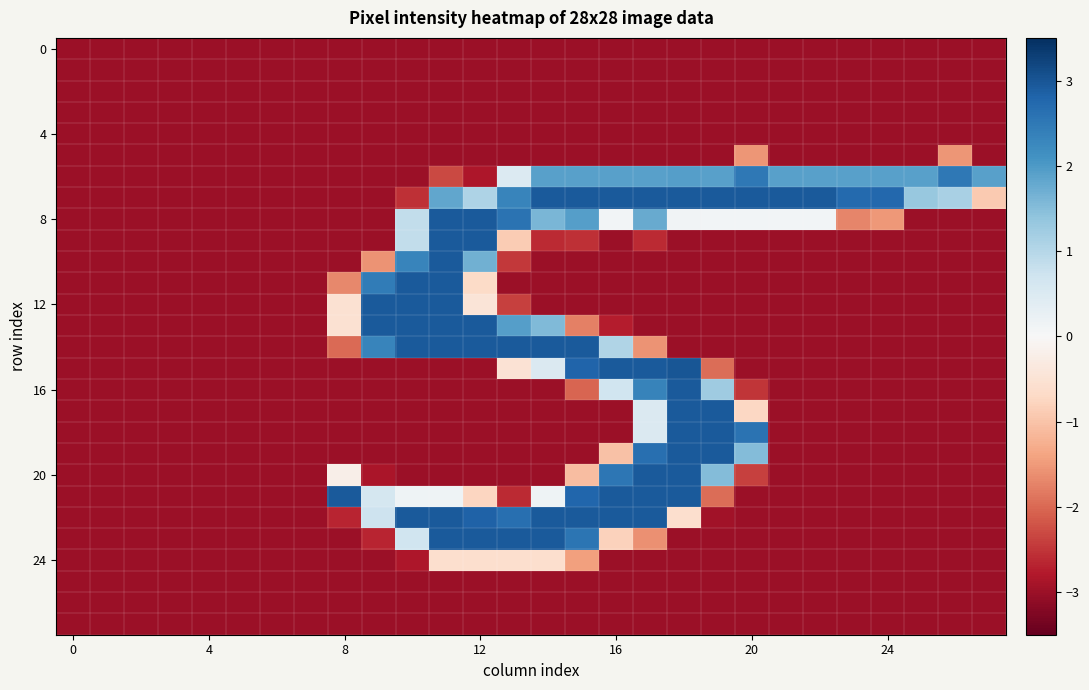

At which category does the chart reach its peak across all series?

18